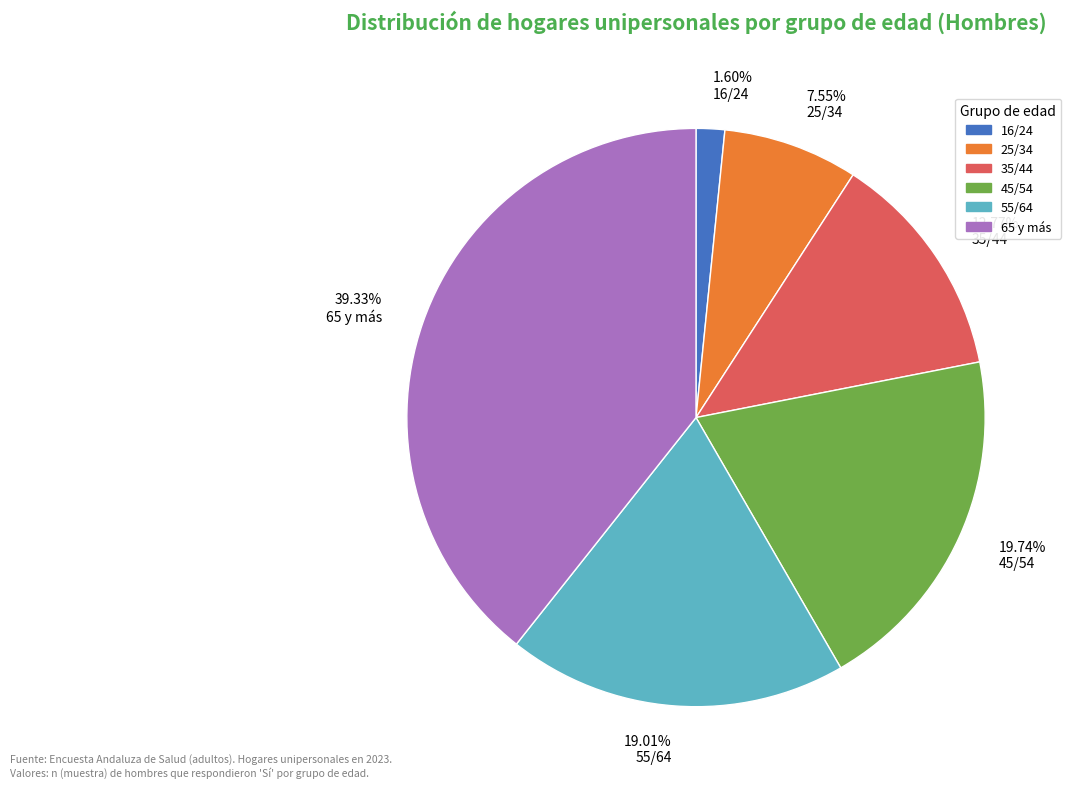

Is there any slice that represents more than half of the pie?

No